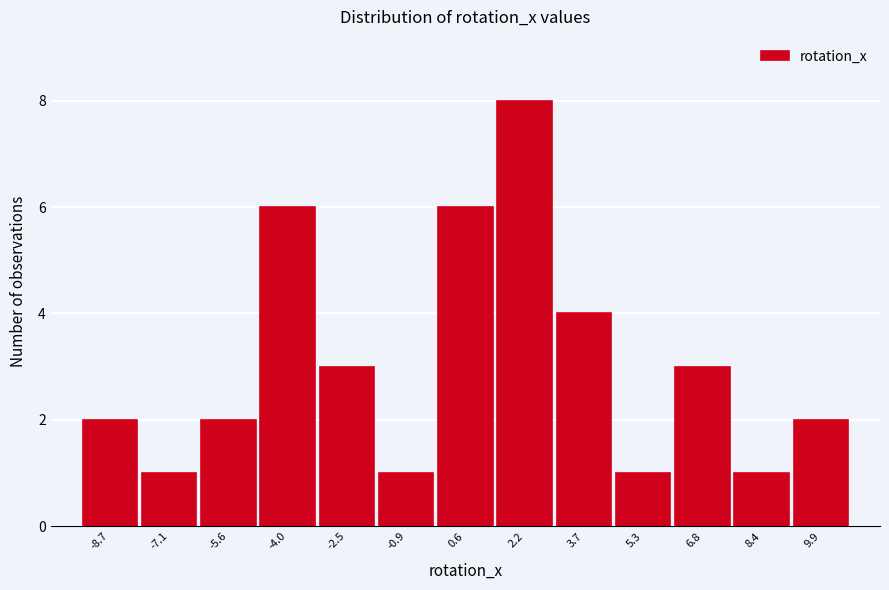

Reading right to left, transcribe all the data shown in this chart.

9.9=2	8.4=1	6.8=3	5.3=1	3.7=4	2.2=8	0.6=6	-0.9=1	-2.5=3	-4.0=6	-5.6=2	-7.1=1	-8.7=2